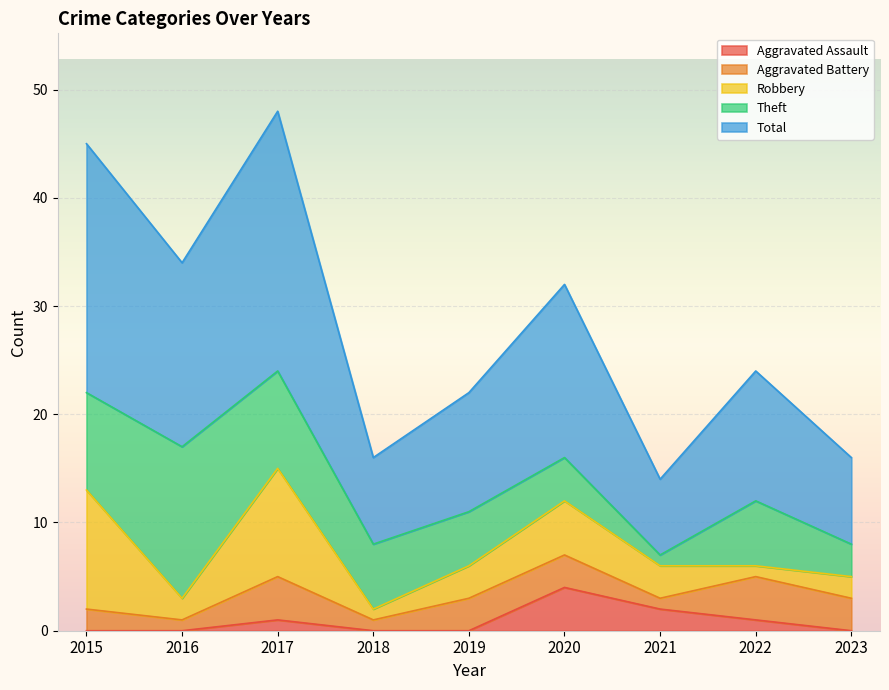

List the series in order of their peak value, highest first.

Total, Theft, Robbery, Aggravated Assault, Aggravated Battery